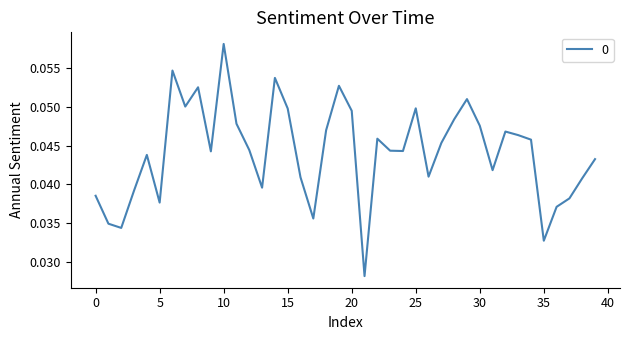

What is the value of the 30th point from the left?

0.1